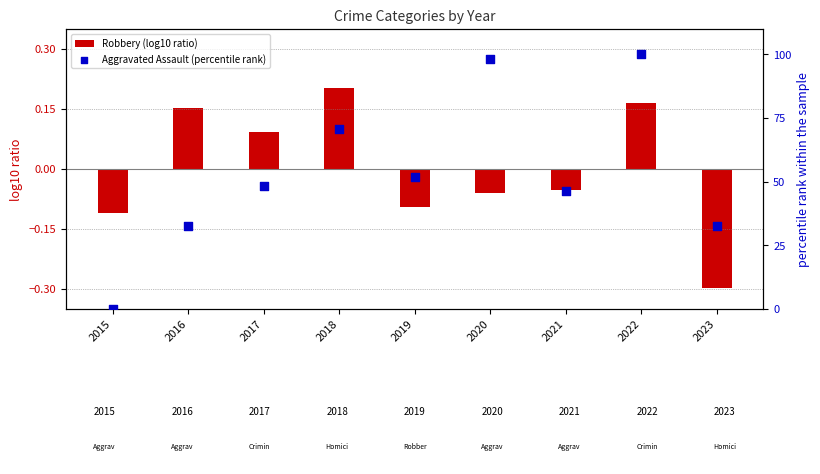

What is the total value across all series at 2018?

70.9